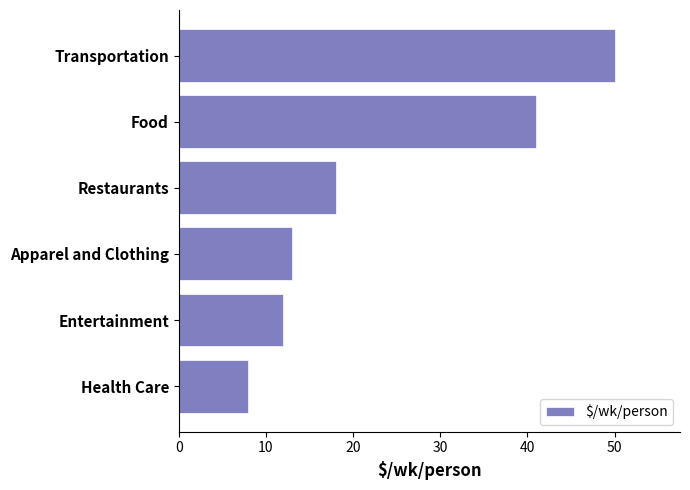

Count the number of categories in the chart.

6